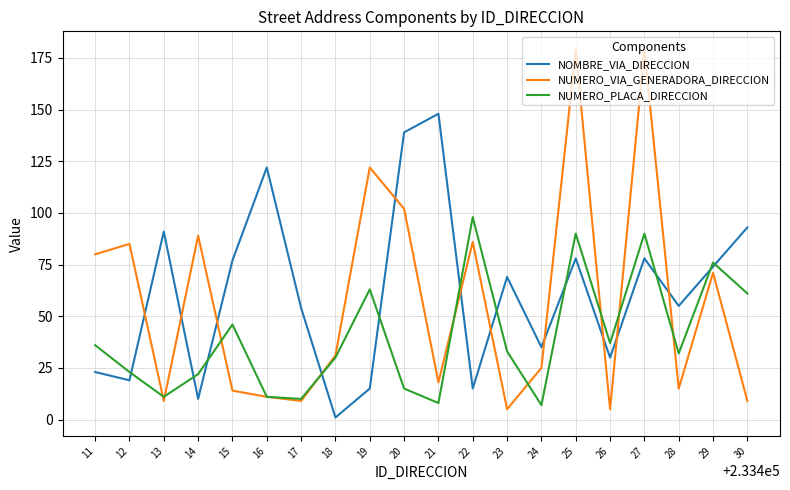

Rank the series at 27 from lowest to highest value.

NOMBRE_VIA_DIRECCION, NUMERO_PLACA_DIRECCION, NUMERO_VIA_GENERADORA_DIRECCION